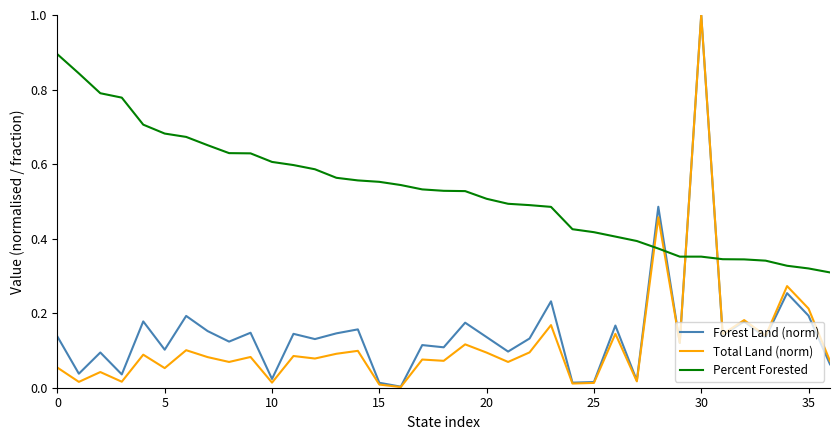

Which series has the largest total across all categories?

Percent Forested